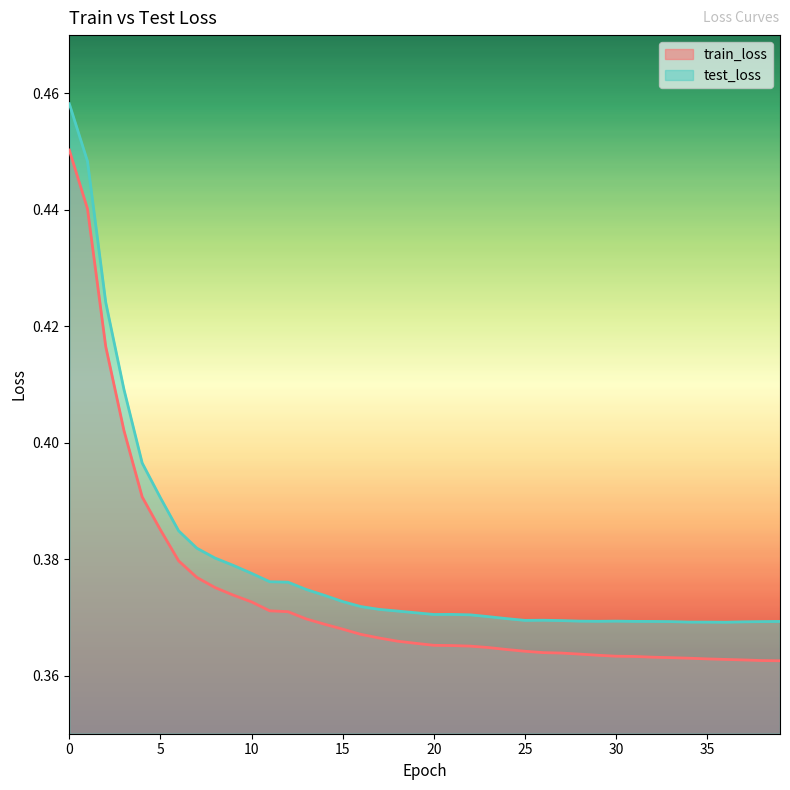

Reading left to right, list all the values displayed in this chart.

train_loss: 0.5	0.4	0.4	0.4	0.4	0.4	0.4	0.4	0.4	0.4	0.4	0.4	0.4	0.4	0.4	0.4	0.4	0.4	0.4	0.4	0.4	0.4	0.4	0.4	0.4	0.4	0.4	0.4	0.4	0.4	0.4	0.4	0.4	0.4	0.4	0.4	0.4	0.4	0.4	0.4
test_loss: 0.5	0.4	0.4	0.4	0.4	0.4	0.4	0.4	0.4	0.4	0.4	0.4	0.4	0.4	0.4	0.4	0.4	0.4	0.4	0.4	0.4	0.4	0.4	0.4	0.4	0.4	0.4	0.4	0.4	0.4	0.4	0.4	0.4	0.4	0.4	0.4	0.4	0.4	0.4	0.4